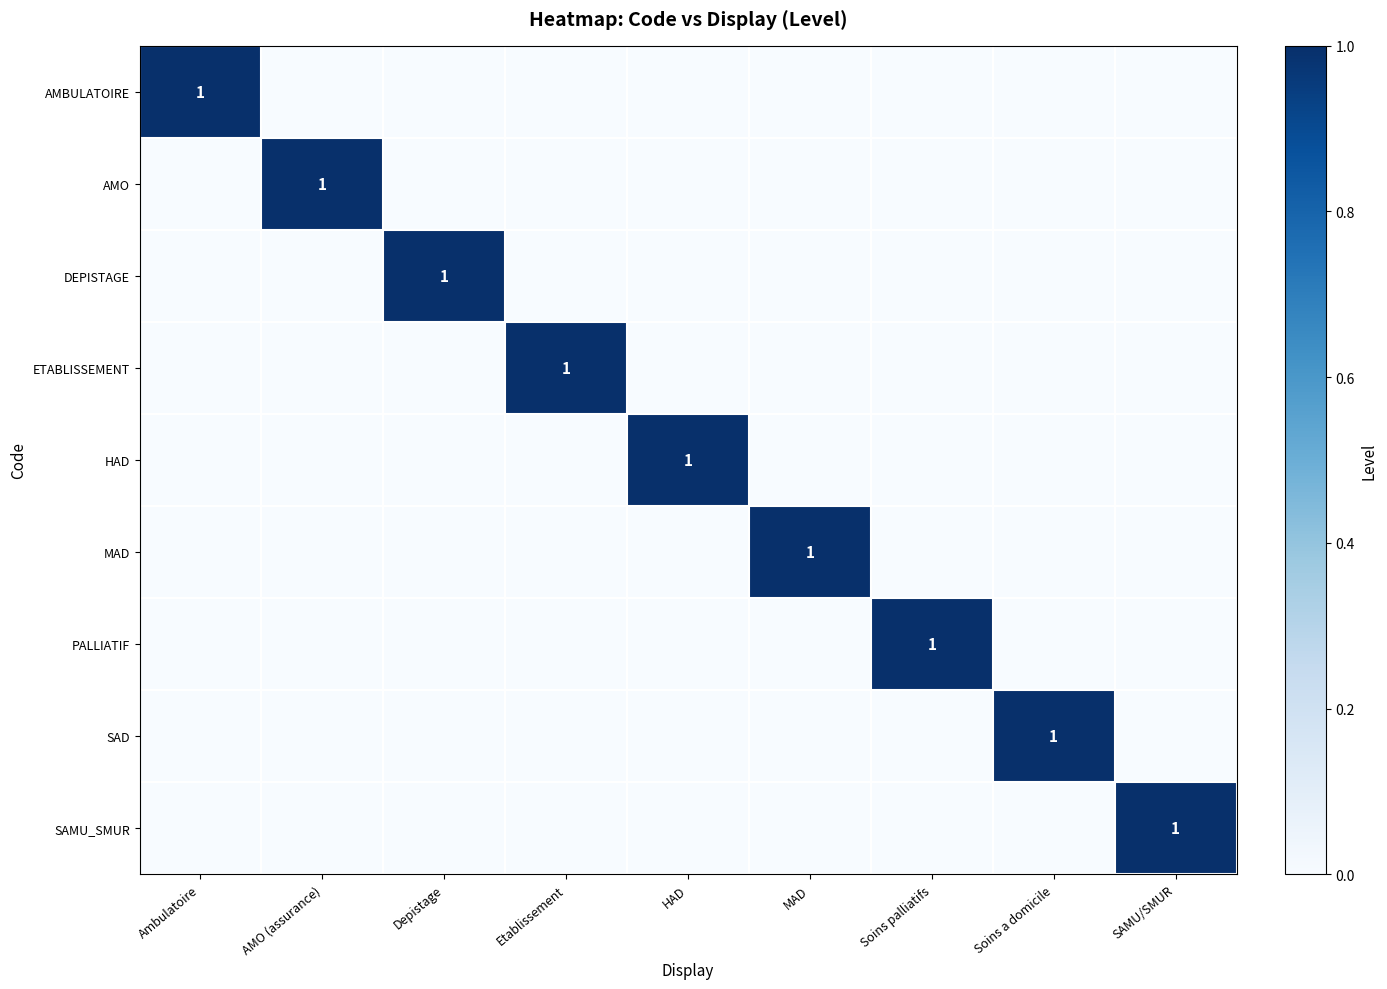

What is the difference between the maximum and minimum values in the DEPISTAGE series?

1